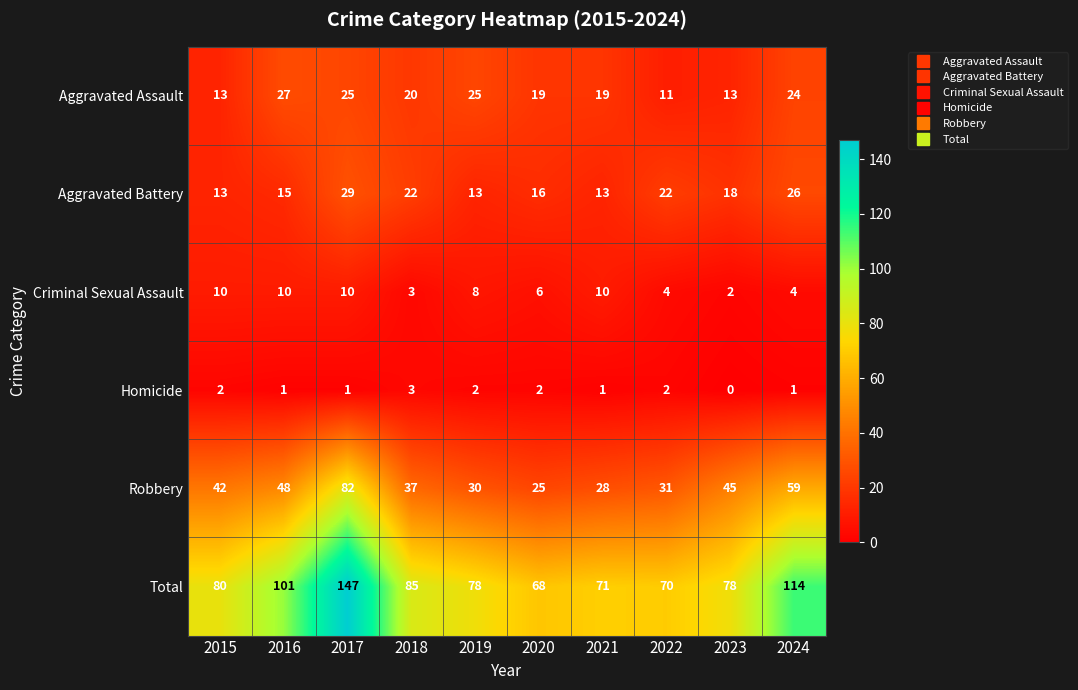

At 2023, list the series in order from largest to smallest.

Total, Robbery, Aggravated Battery, Aggravated Assault, Criminal Sexual Assault, Homicide